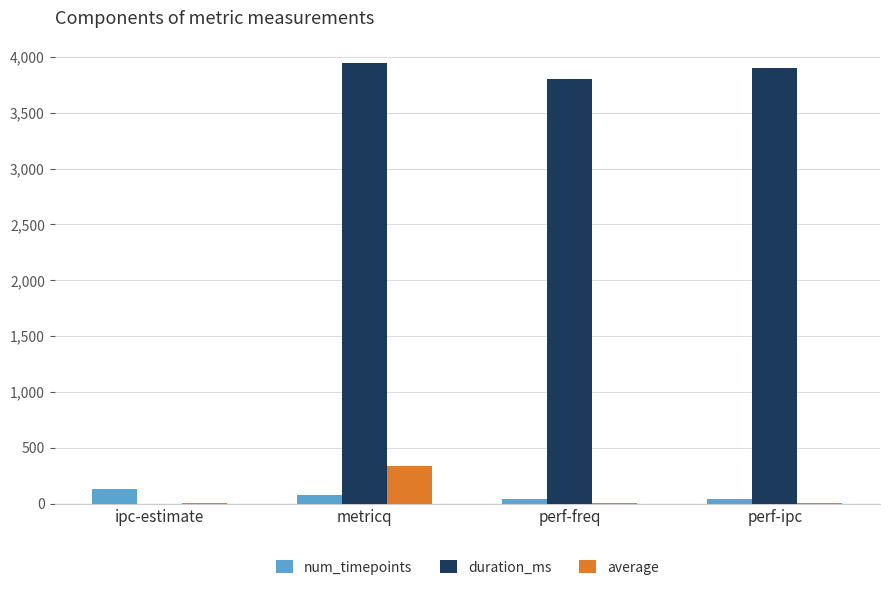

At which category is the sum across all series the highest?

metricq